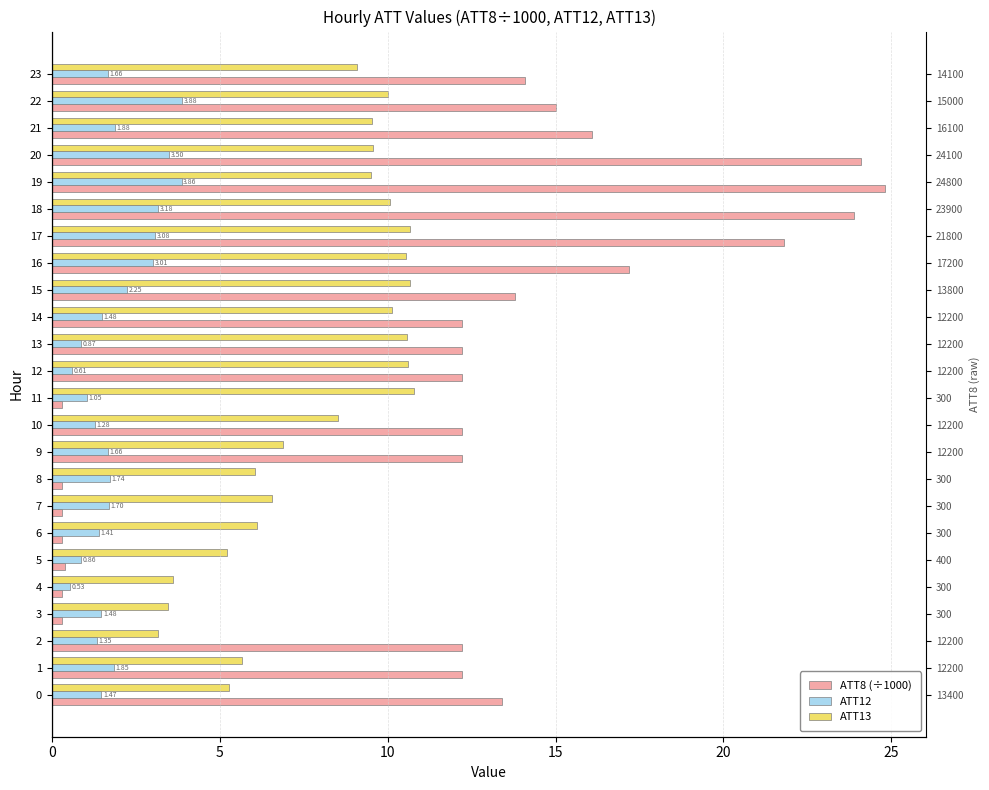

Where does the ATT13 series first go above 9?

11